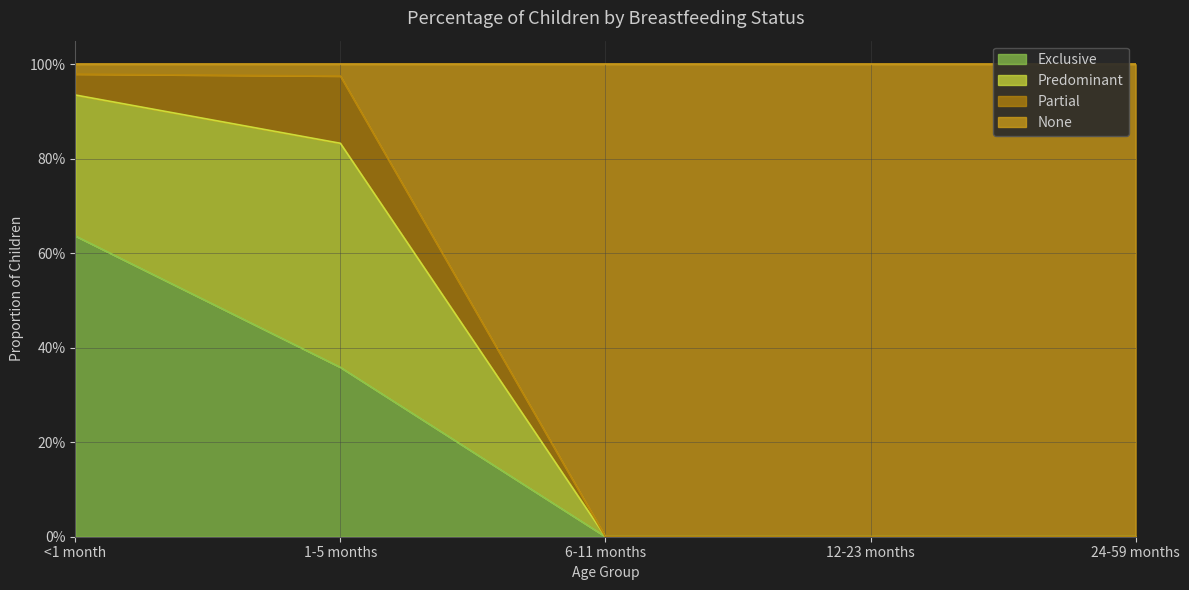

What are all the series names shown in the legend?

Exclusive, Predominant, Partial, None